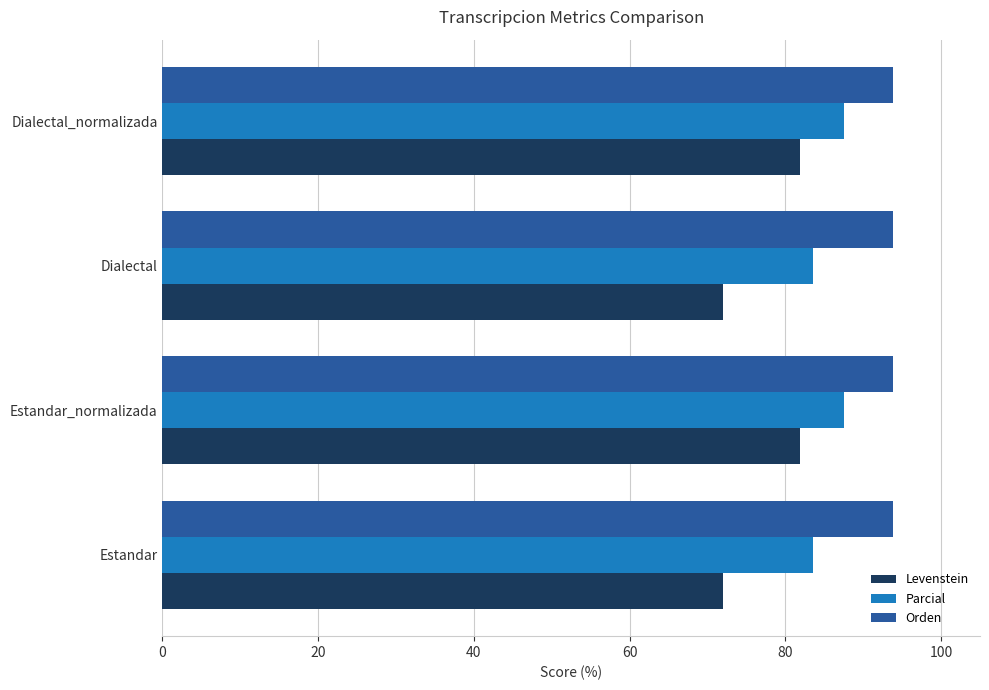

What are all the series names shown in the legend?

Levenstein, Parcial, Orden